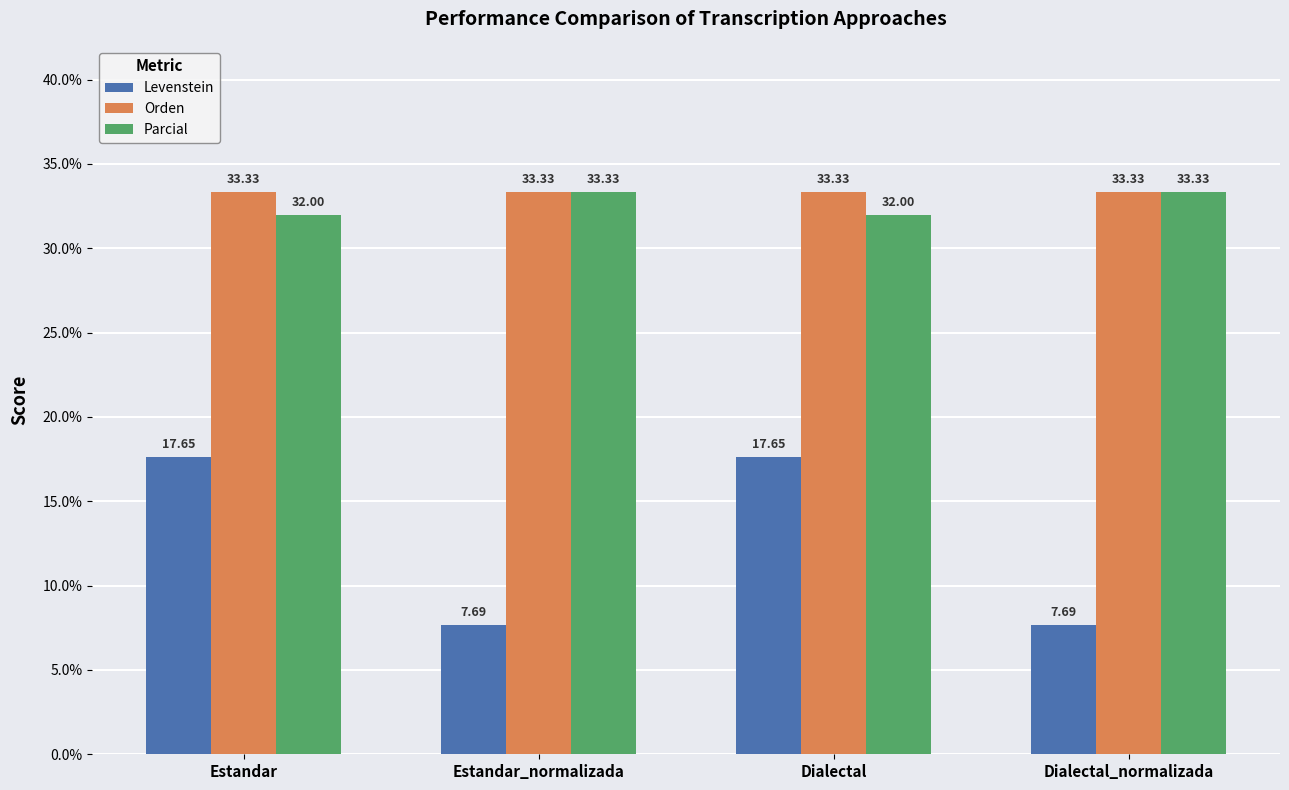

The value of Levenstein at Estandar is 7.3. True or false?

False